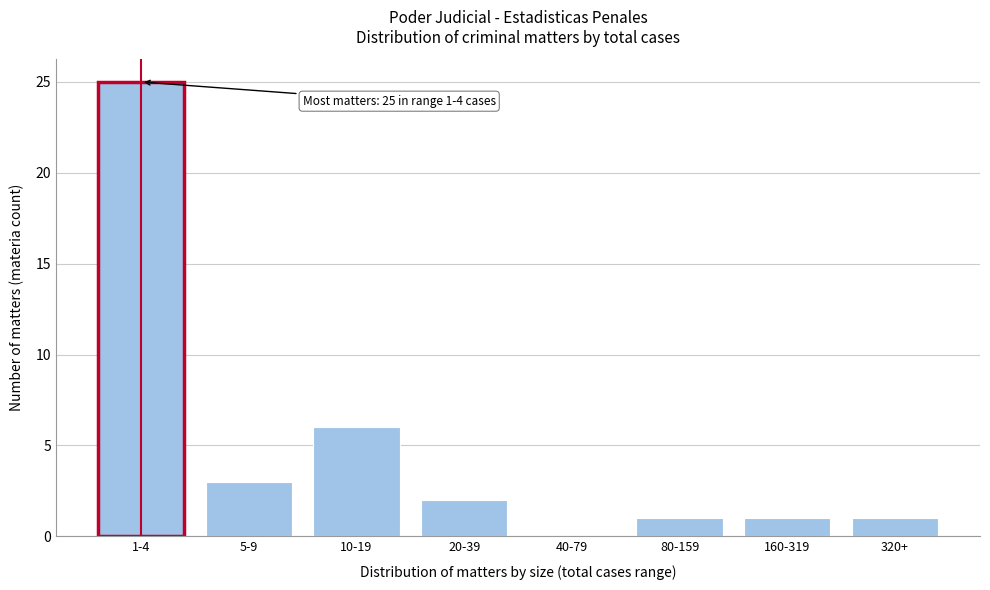

Reading left to right, list all the values displayed in this chart.

1-4=25	5-9=3	10-19=6	20-39=2	40-79=0	80-159=1	160-319=1	320+=1